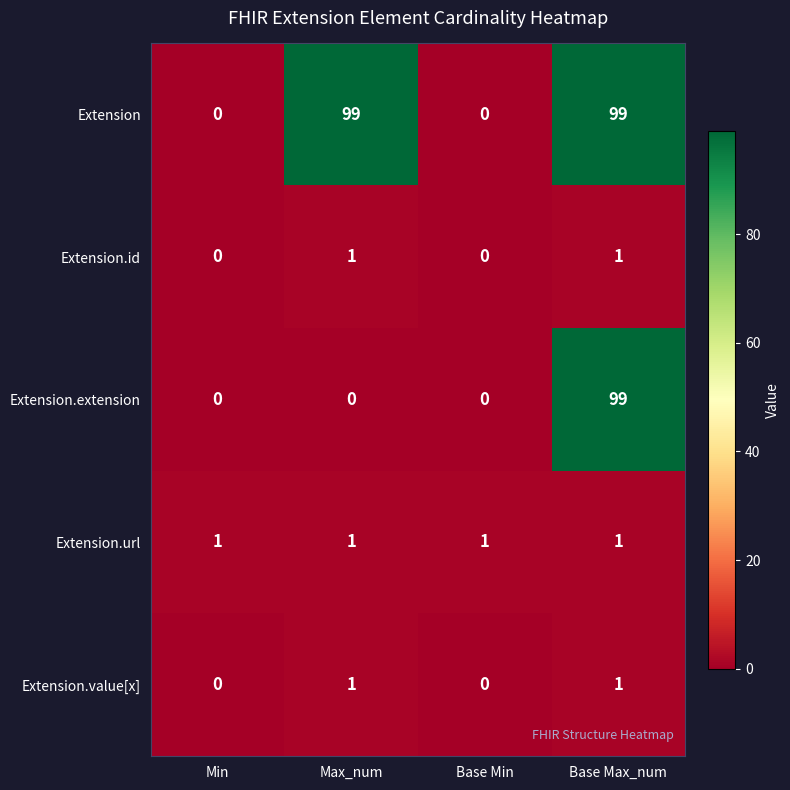

The value of Extension.extension at Min is 0. True or false?

True